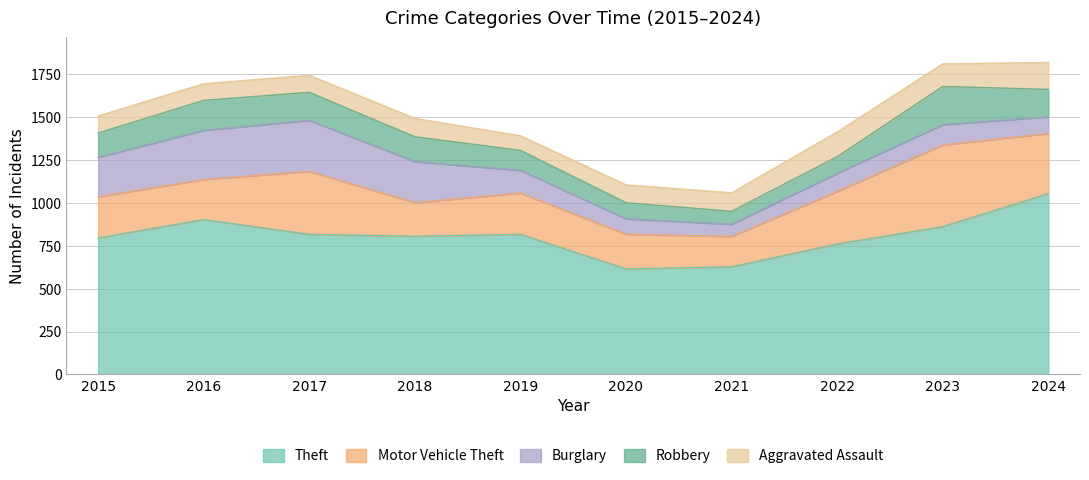

List the series in order of their peak value, highest first.

Theft, Motor Vehicle Theft, Burglary, Robbery, Aggravated Assault